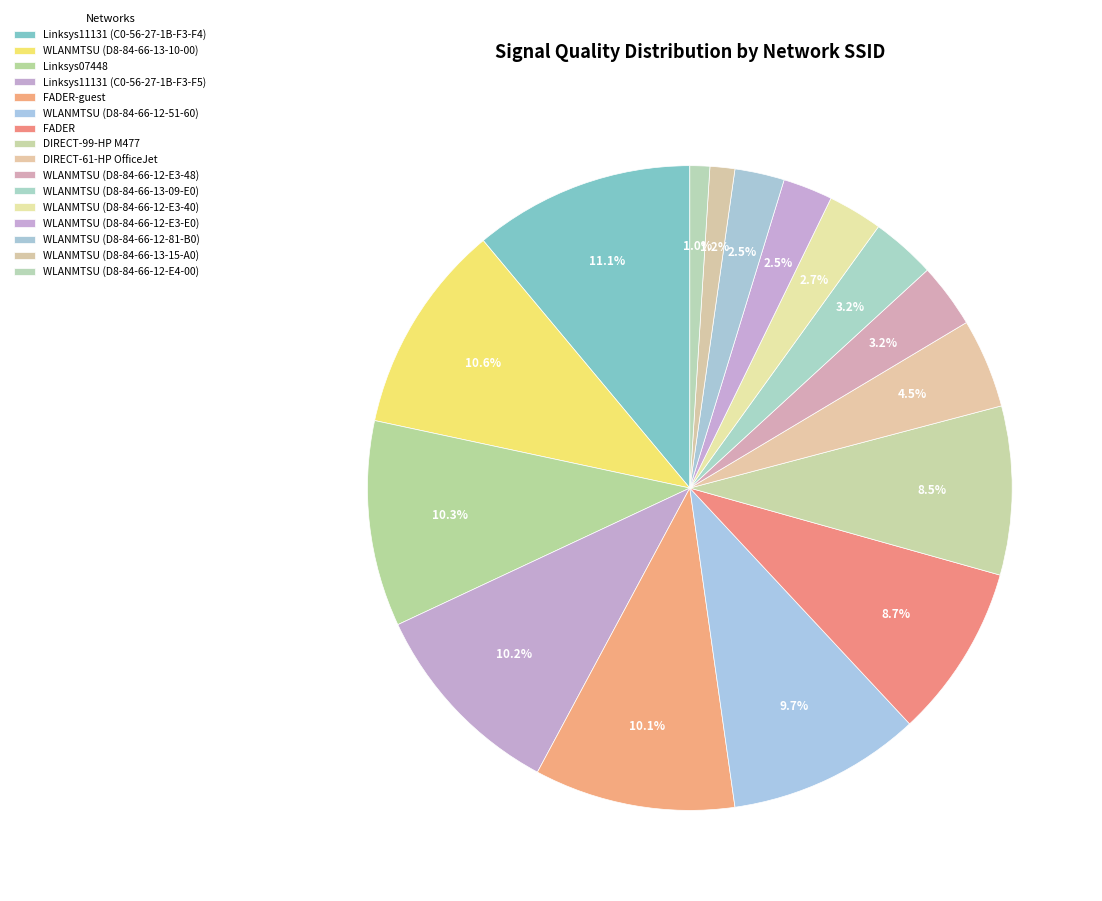

What percentage is the WLANMTSU (D8-84-66-13-10-00) slice, to the nearest percent?

11%